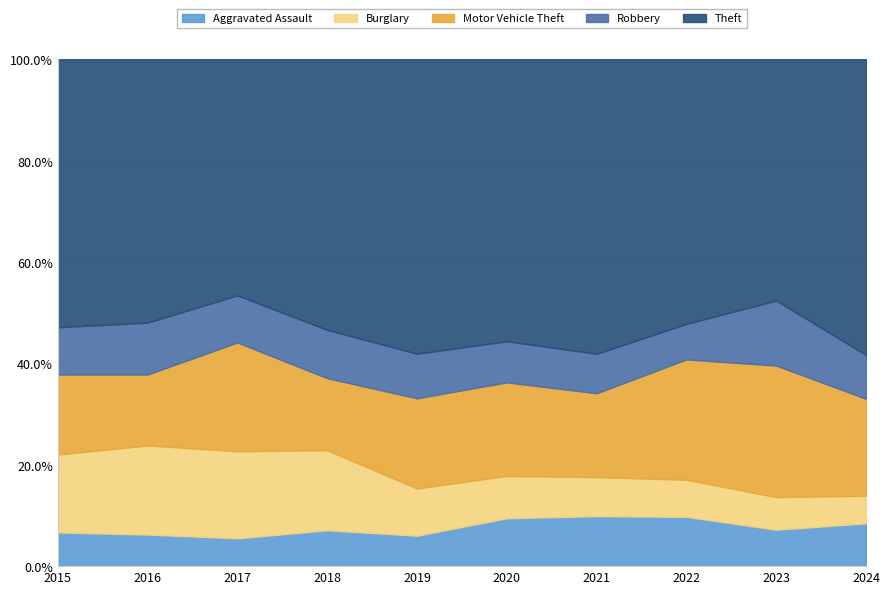

Reading left to right, transcribe all the data shown in this chart.

Aggravated Assault: 2015=110	2016=118	2017=105	2018=115	2019=92	2020=113	2021=115	2022=154	2023=145	2024=158
Burglary: 2015=254	2016=333	2017=329	2018=257	2019=143	2020=100	2021=90	2022=116	2023=130	2024=102
Motor Vehicle Theft: 2015=261	2016=265	2017=411	2018=231	2019=273	2020=221	2021=193	2022=376	2023=524	2024=358
Robbery: 2015=154	2016=194	2017=178	2018=155	2019=135	2020=97	2021=91	2022=111	2023=259	2024=162
Theft: 2015=874	2016=984	2017=892	2018=868	2019=891	2020=666	2021=678	2022=827	2023=961	2024=1092